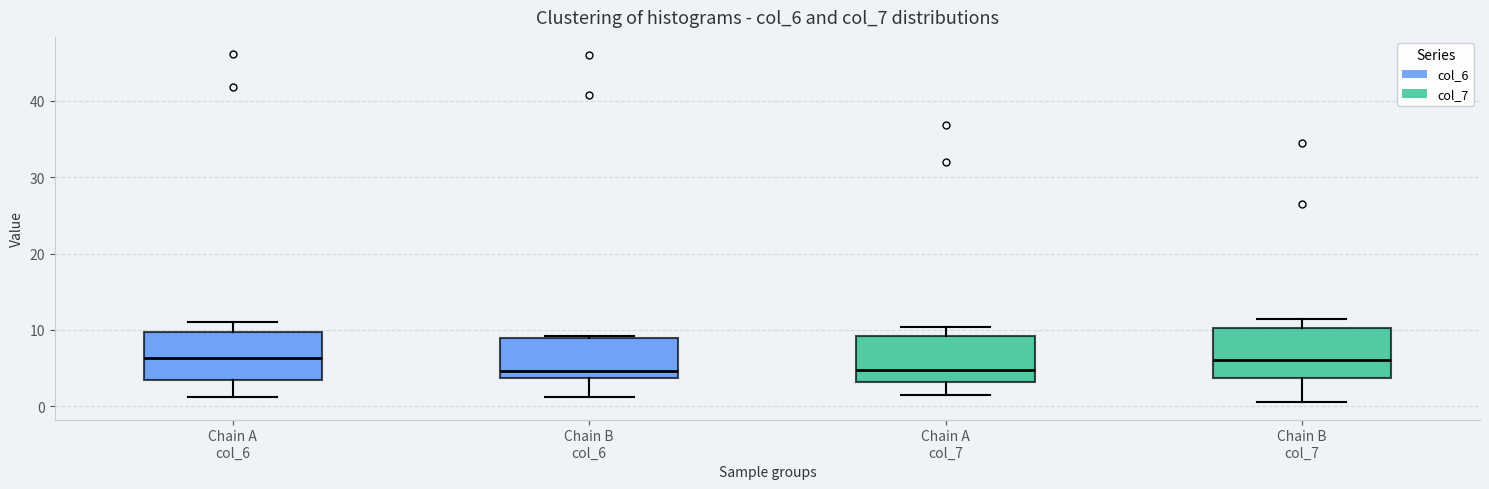

Reading left to right, transcribe this box plot: for each box, give where its median line is, the range the box spans, and where its two whiskers end, as read against the y-axis. The values are not printed on the chart, so give them approximately, as read against the axis.

Chain A col_6: median 6, box 3 to 10, whiskers 1 to 11
Chain B col_6: median 5, box 4 to 9, whiskers 1 to 9
Chain A col_7: median 5, box 3 to 9, whiskers 1 to 10
Chain B col_7: median 6, box 4 to 10, whiskers 1 to 11